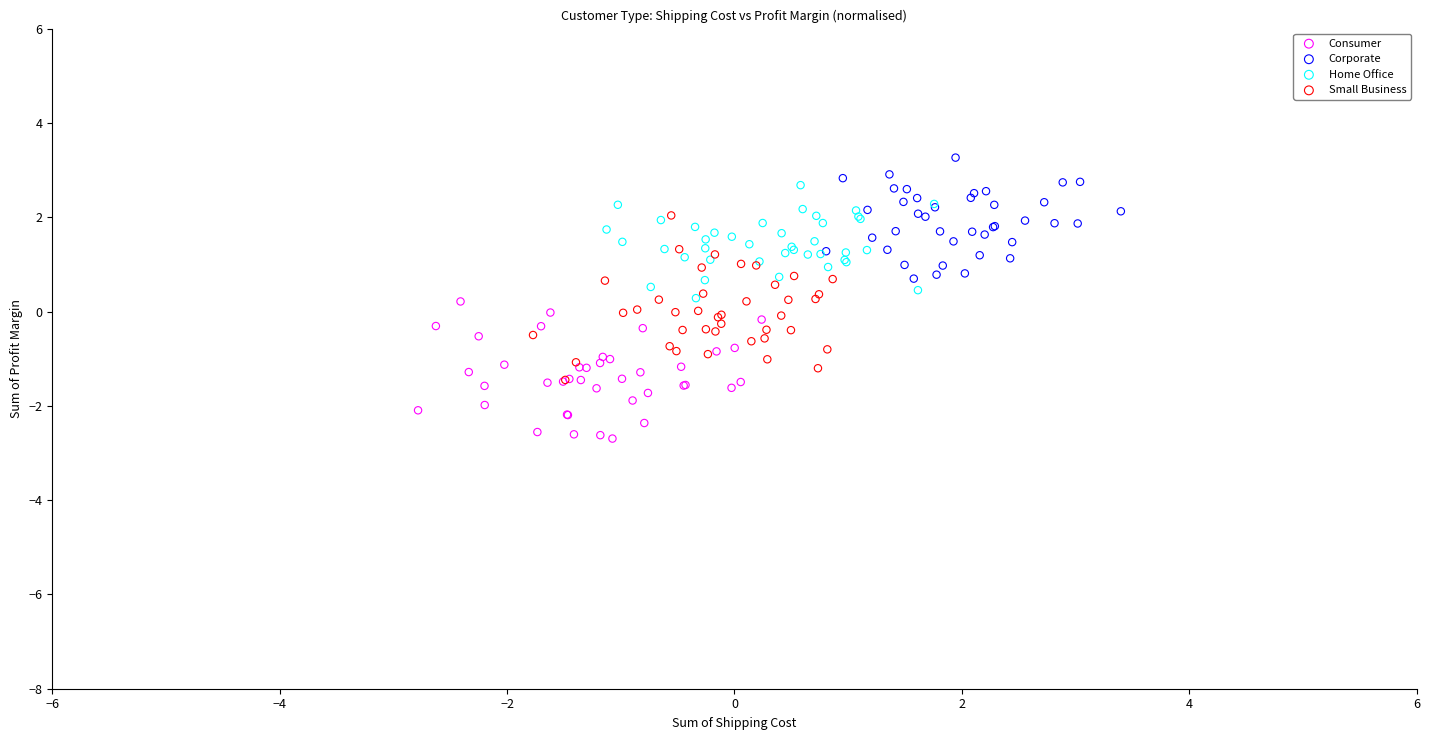

Which series reaches the minimum Y coordinate?

Consumer